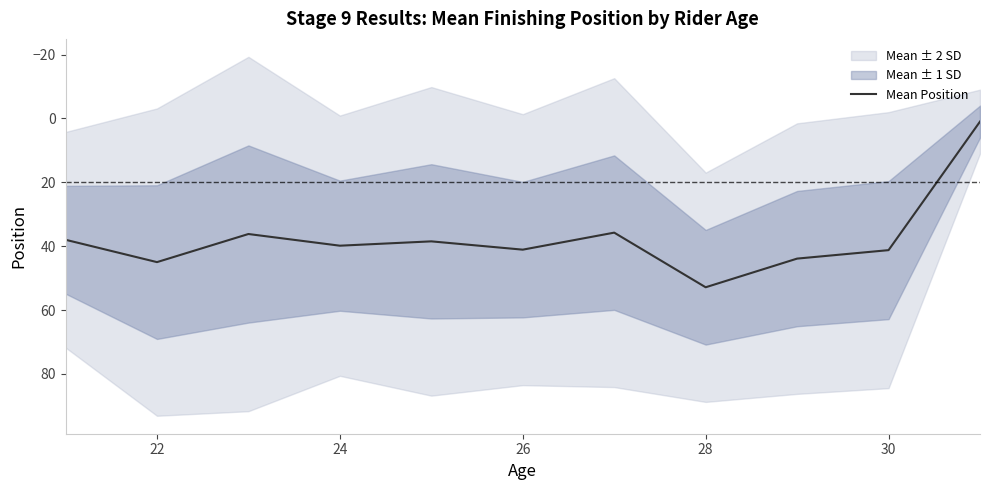

The value of Mean Position at 30 is 41.2. True or false?

True